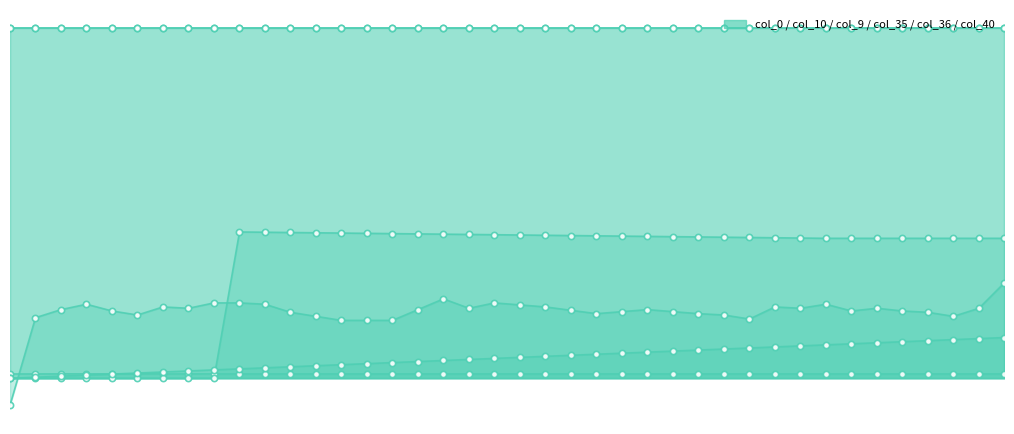

Which series has the largest Y range (max minus min)?

col_9